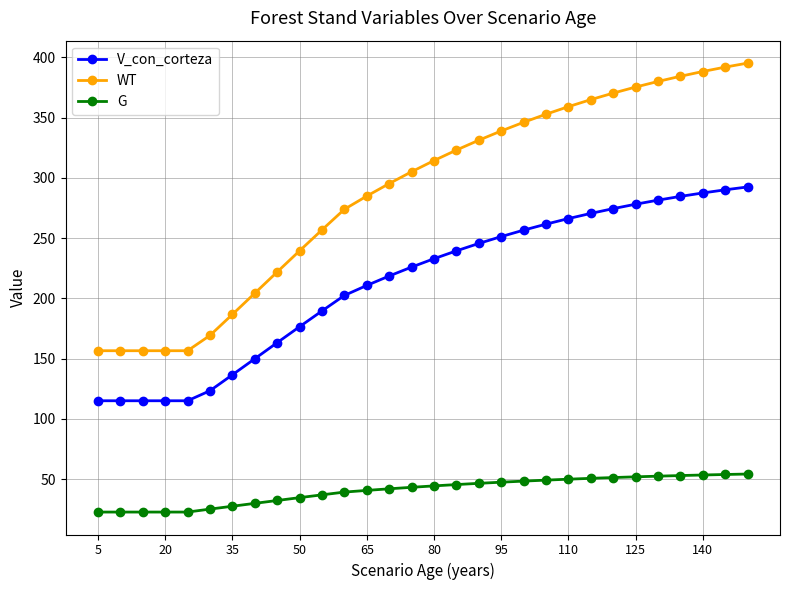

What is the difference between the second highest and minimum values in the V_con_corteza series?

175.0